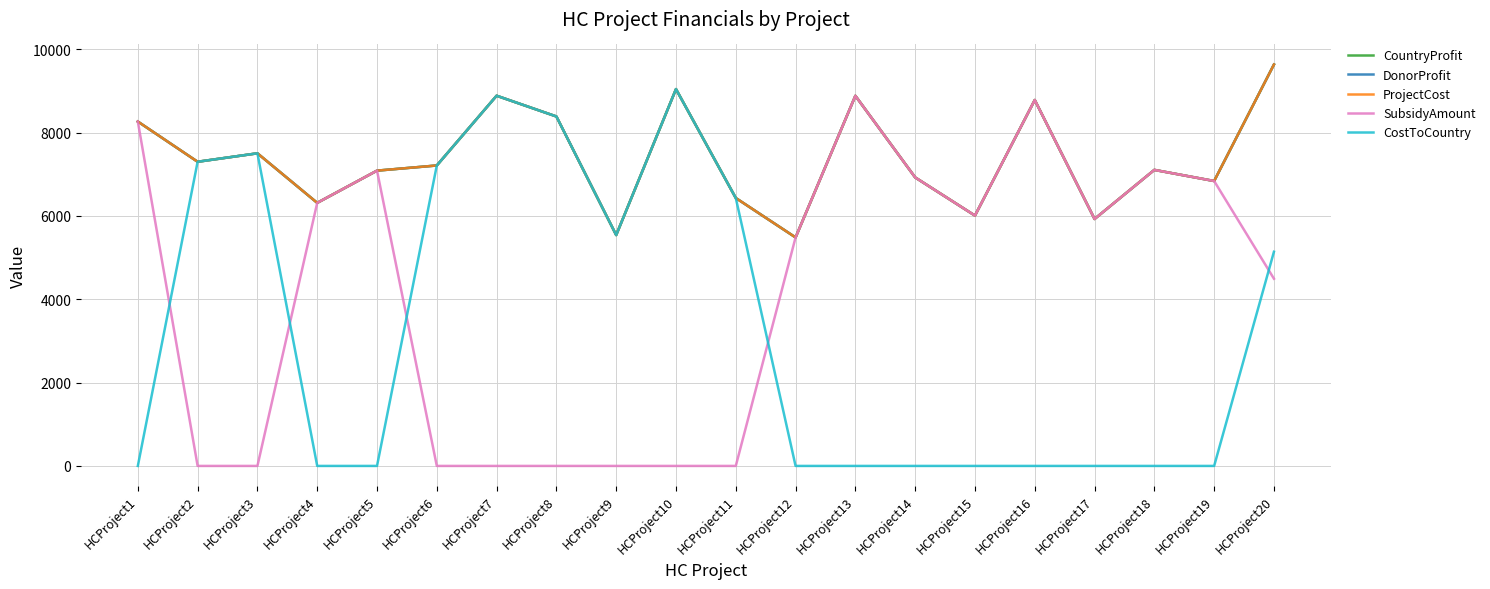

True or false: CountryProfit and SubsidyAmount cross at least once.

False